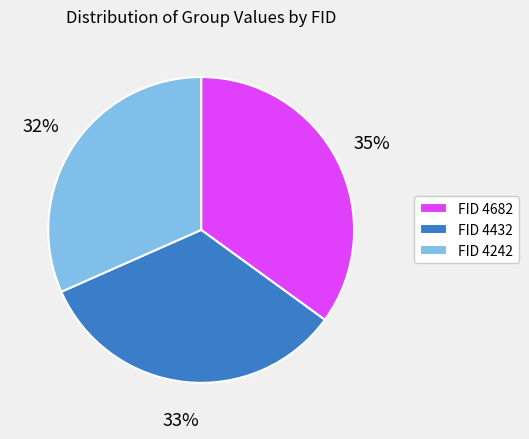

To the nearest percent, what is the difference between the largest and smallest slice percentages?

3%